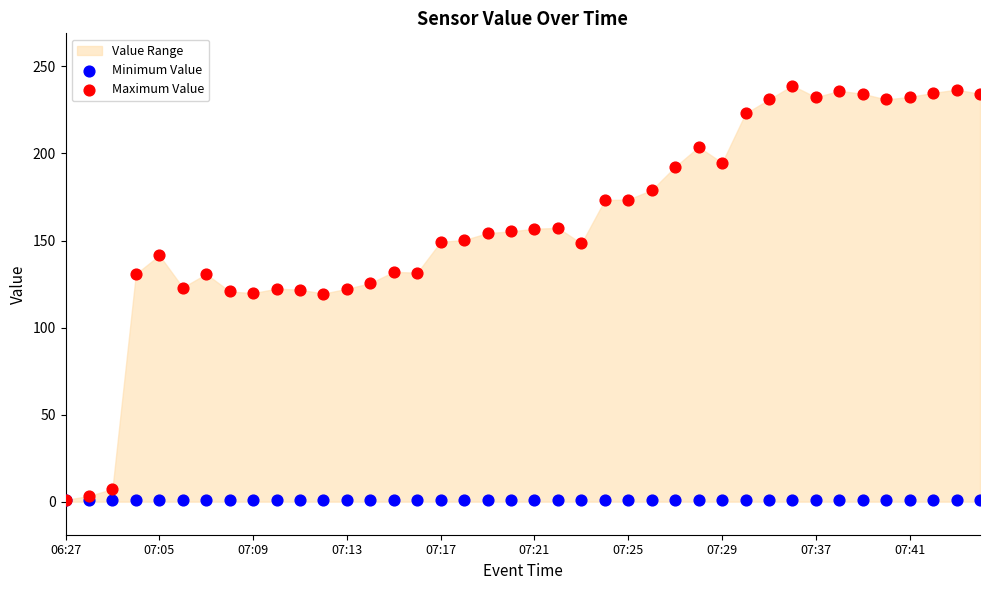

Which series has the largest Y range (max minus min)?

Maximum Value